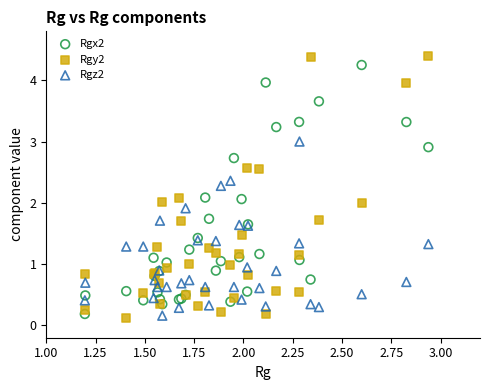

What is the X range (max minus min) for the scatter plot?

1.7